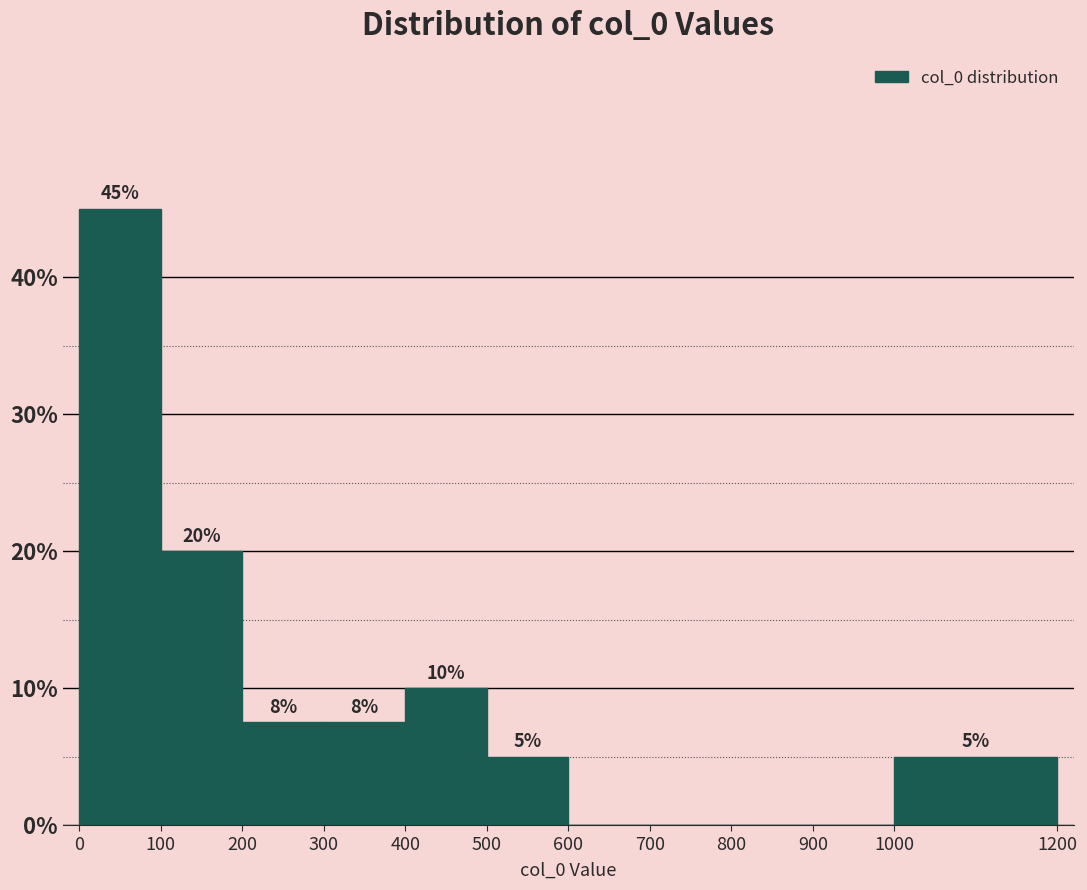

Over which range of the x-axis is the bar tallest?

0 to 100